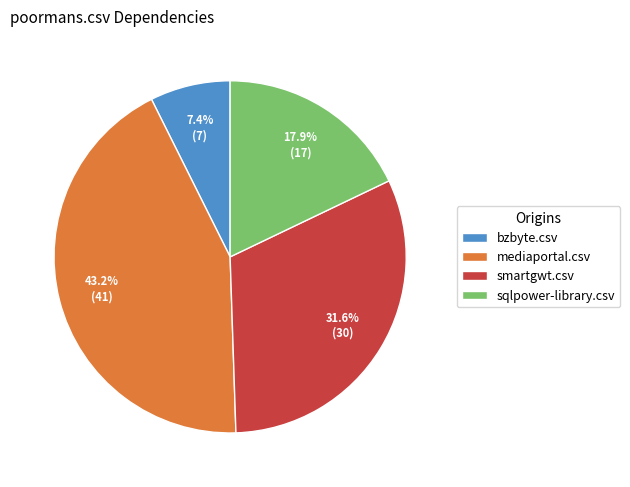

Is sqlpower-library.csv the majority of the pie?

No